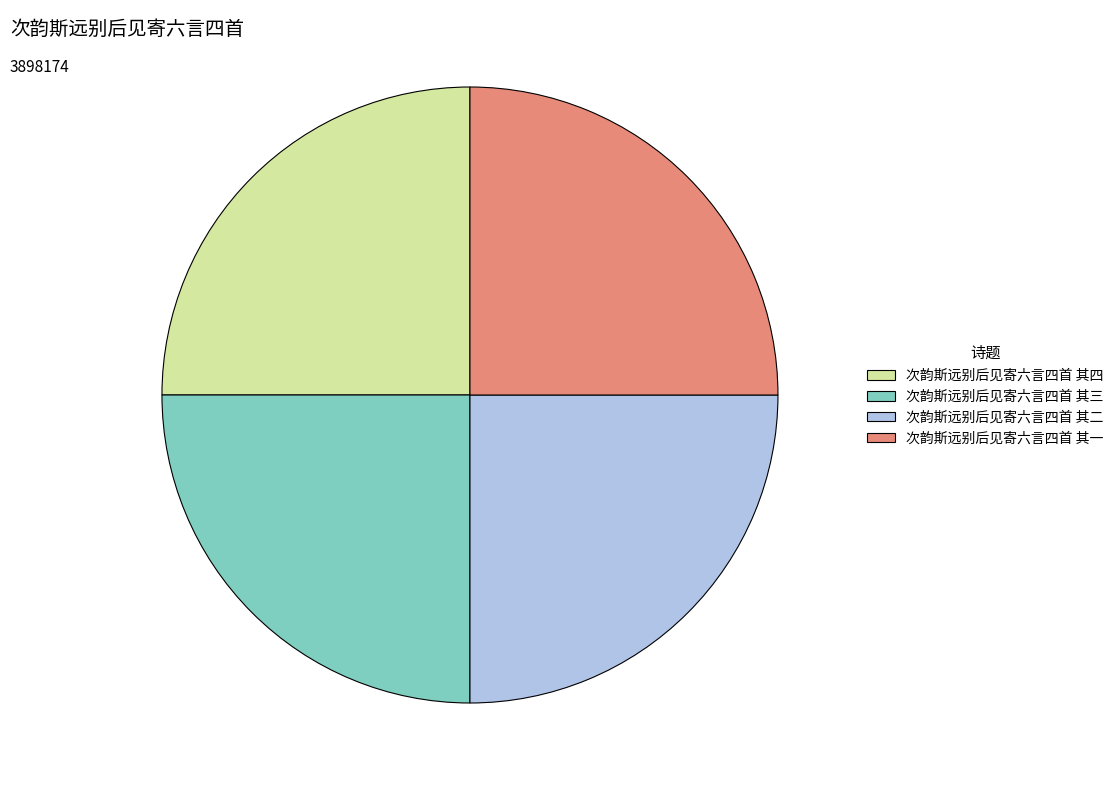

Count the number of slices in the pie.

4